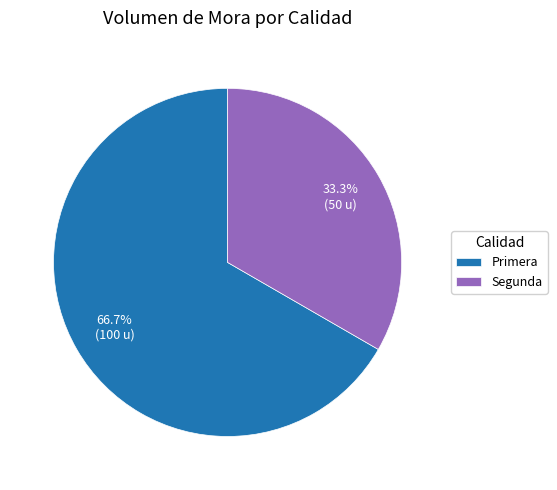

Does any single category account for the majority?

Yes